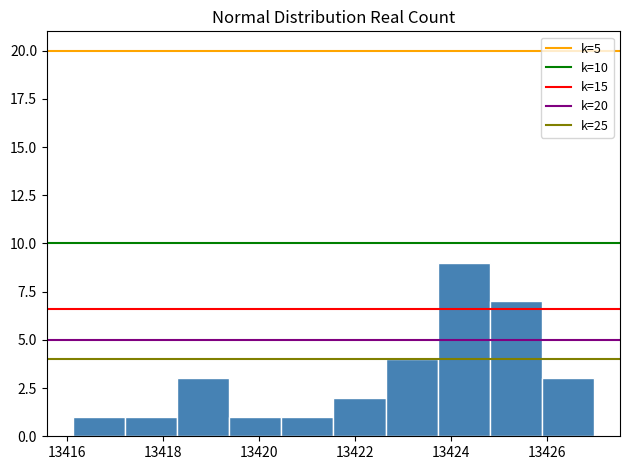

What is the height of the bar covering 13420.4 to 13421.6 on the x-axis? Neither the bar edges nor the heights are printed on the chart, so give them approximately, as read against the axes.

1